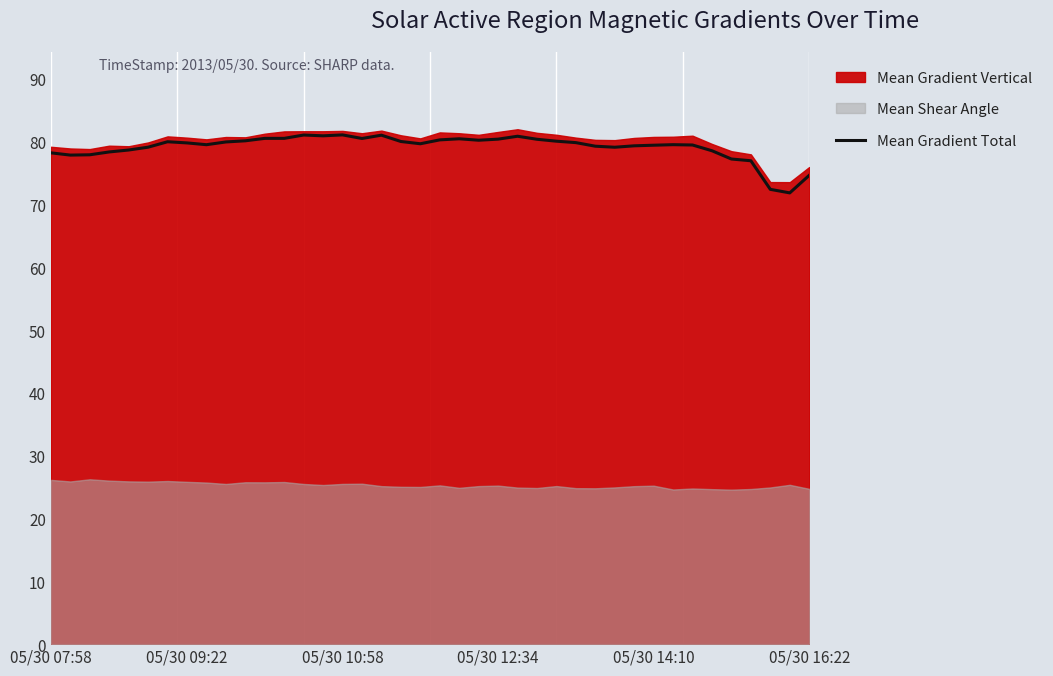

What is the highest value of the Mean Gradient Total series?

81.1